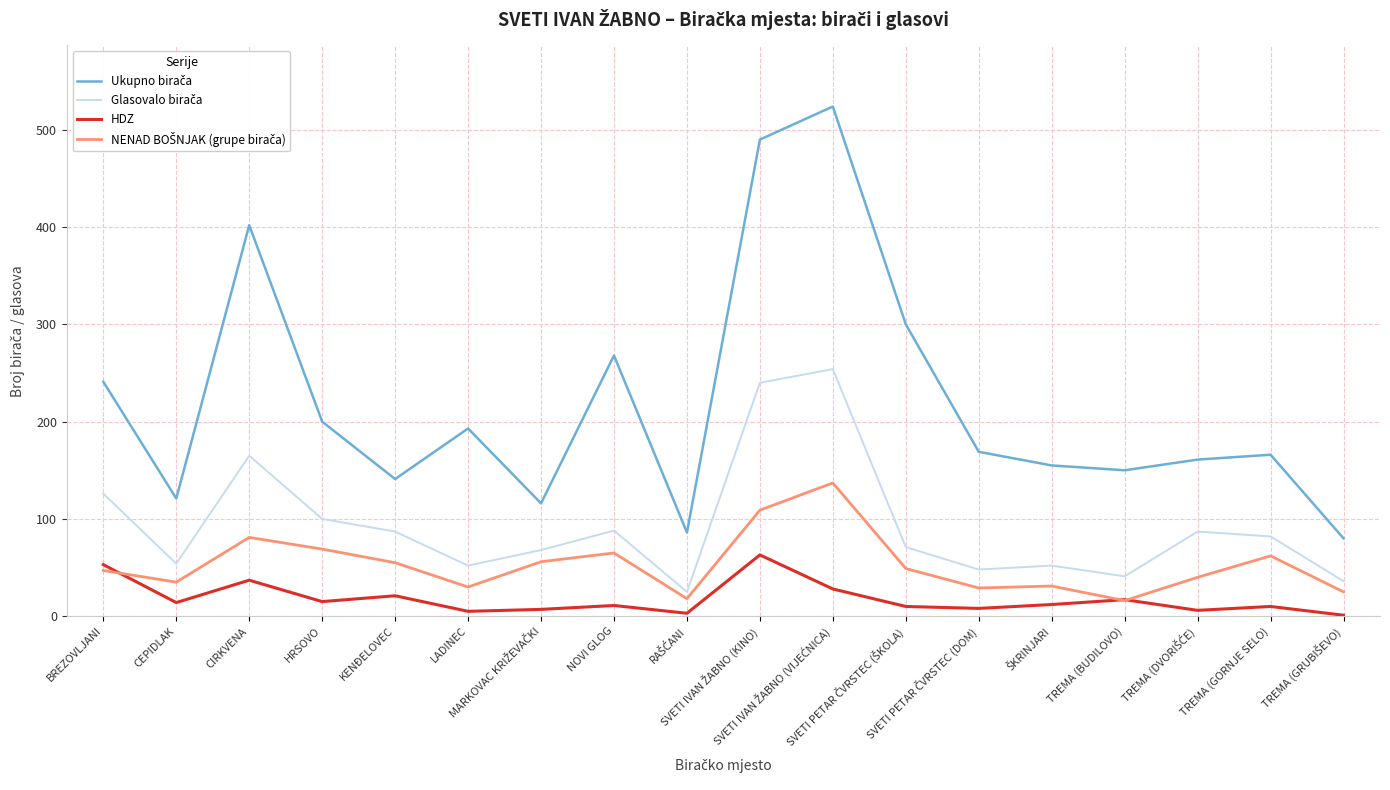

What is the maximum value shown in the chart?

524